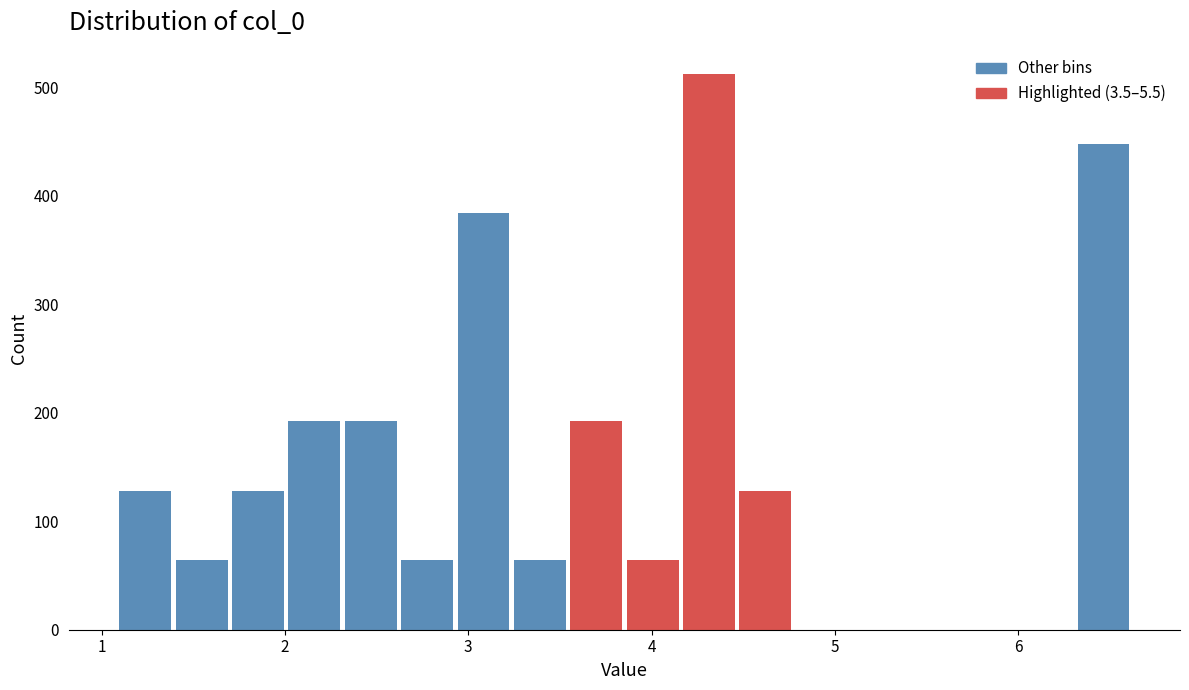

Around what value on the x-axis is the tallest bar? Give the approximate position of its centre, as read against the axis.

4.3